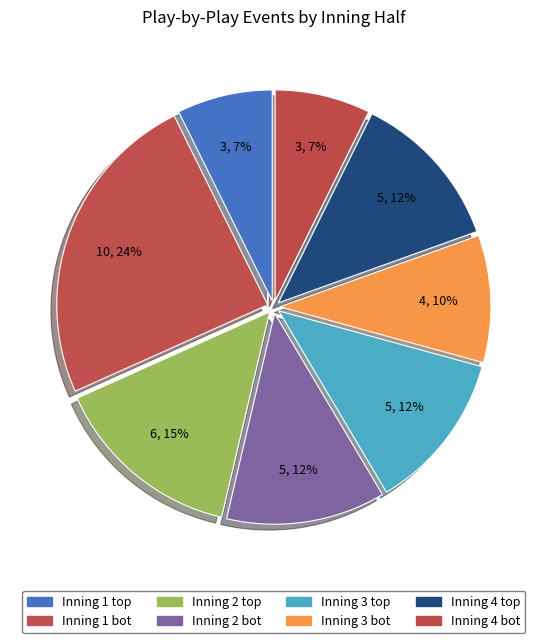

True or false: Inning 3 bot accounts for 10% of the total.

True